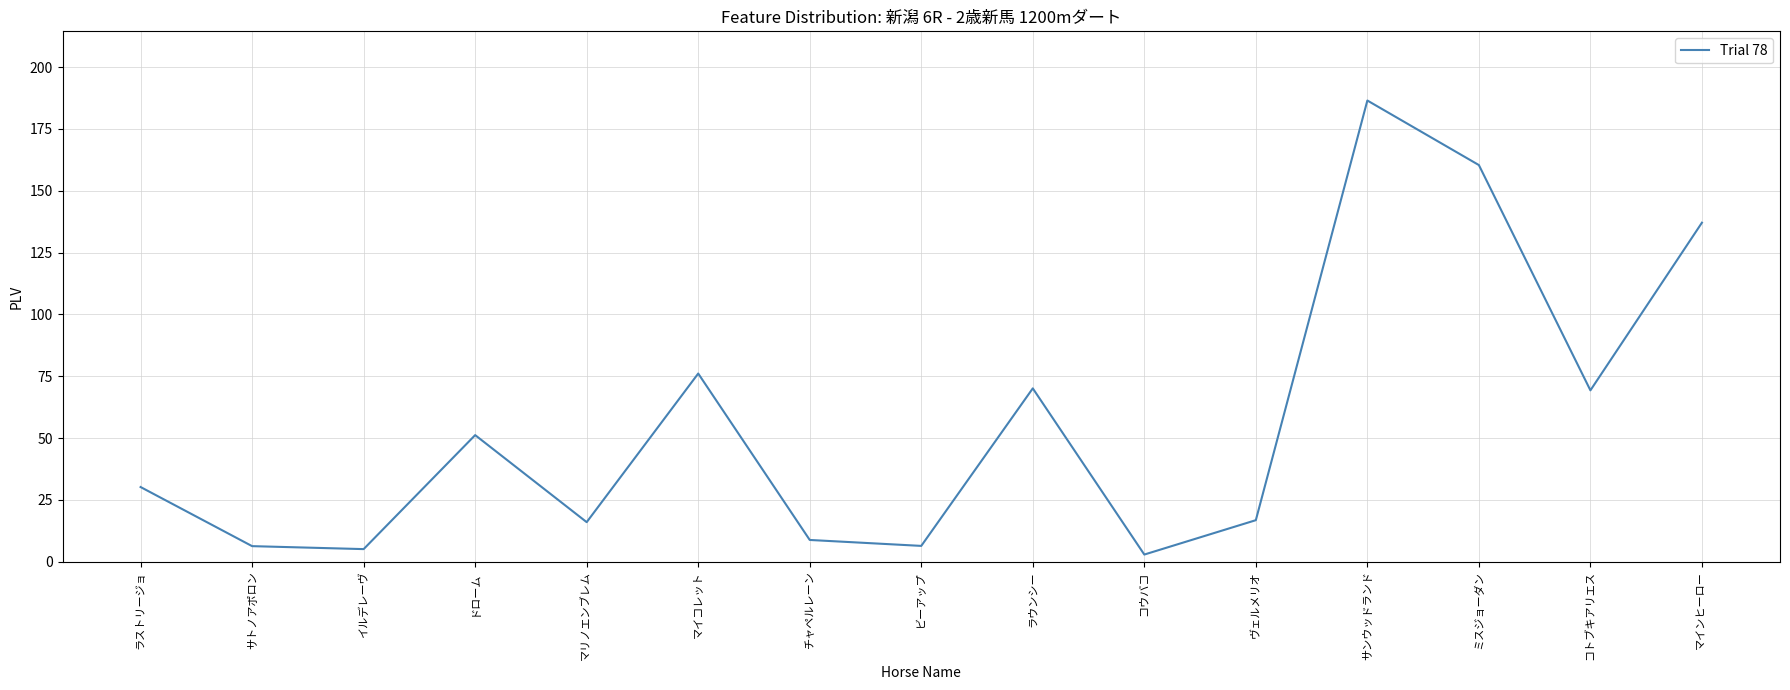

What is the greatest value displayed?

186.5